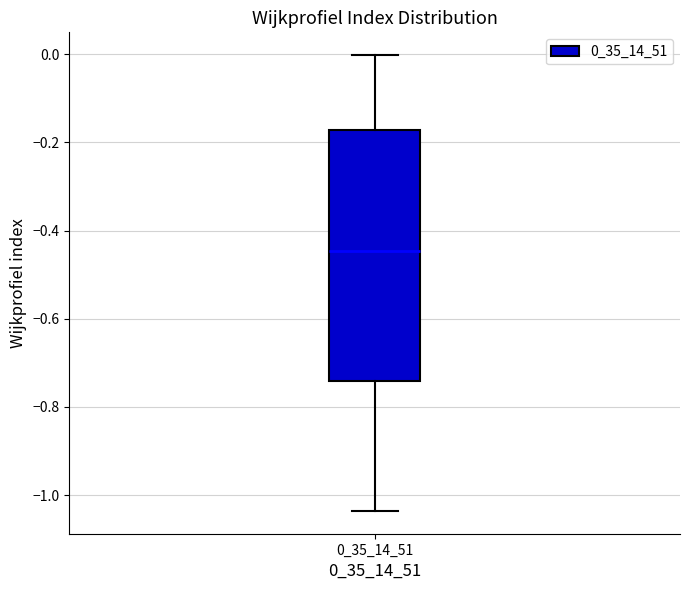

Transcribe this box plot: give where the median line is, the range the box spans, and where the two whiskers end, as read against the y-axis. The values are not printed on the chart, so give them approximately, as read against the axis.

median -0.44, box -0.74 to -0.18, whiskers -1.04 to 0.00